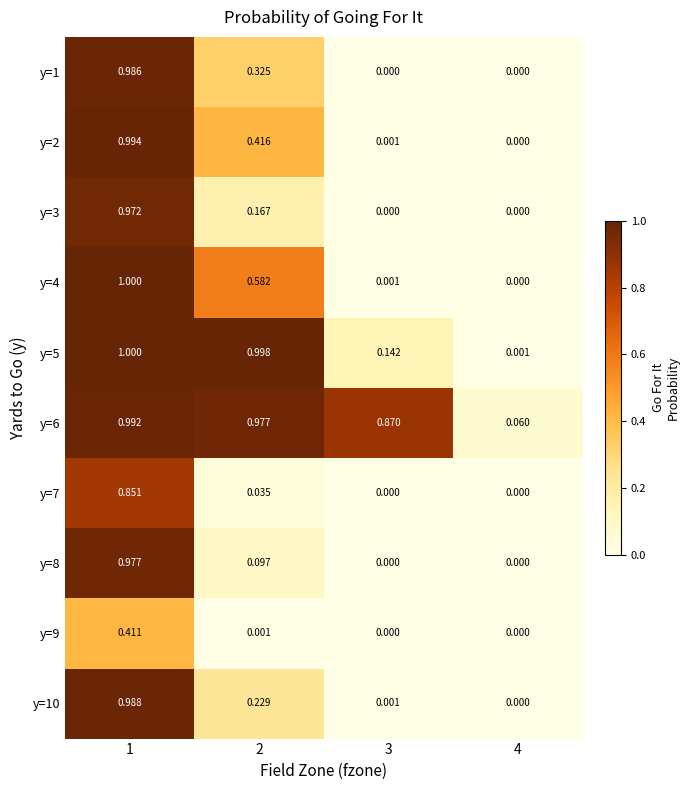

How many distinct data groups are displayed?

10